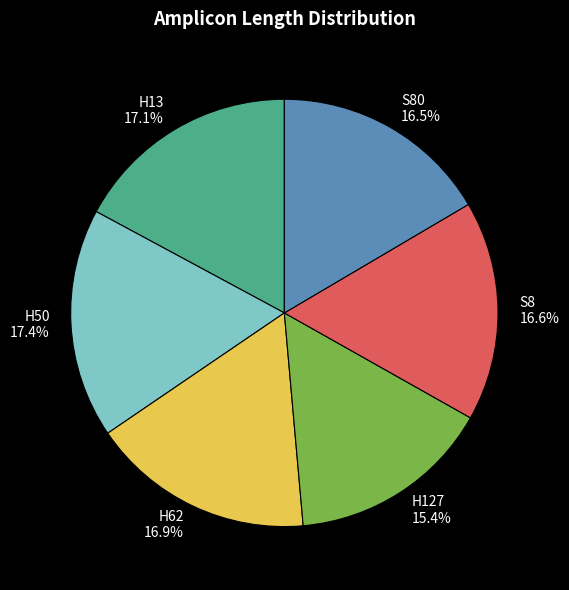

Which slice is the smallest?

H127